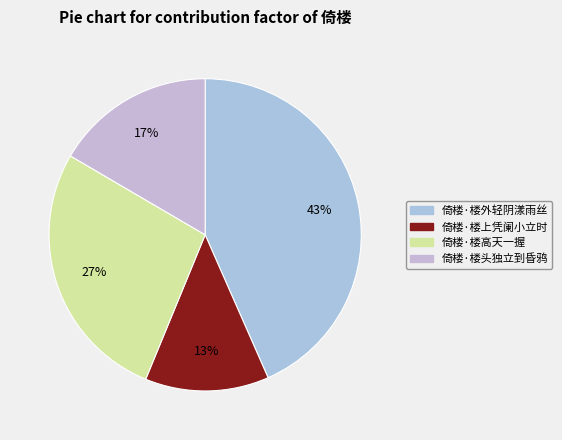

What is the change in value from 倚楼·楼外轻阴漾雨丝 to 倚楼·楼上凭阑小立时?

-198369